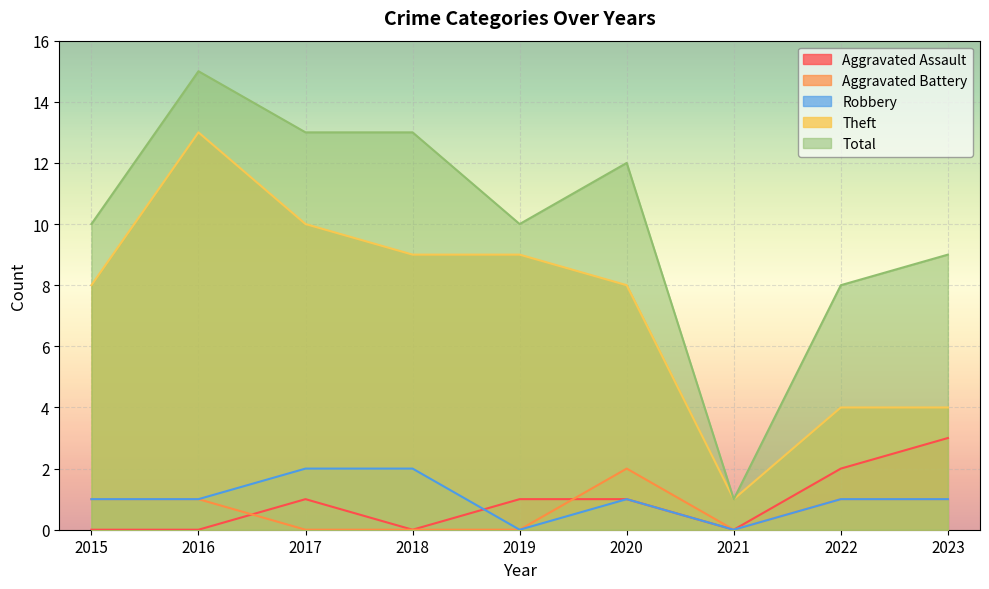

At which category does the chart reach its minimum across all series?

2015